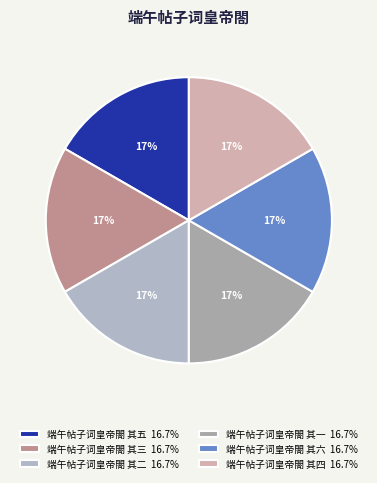

What is the largest slice in the pie chart?

端午帖子词皇帝閤 其六